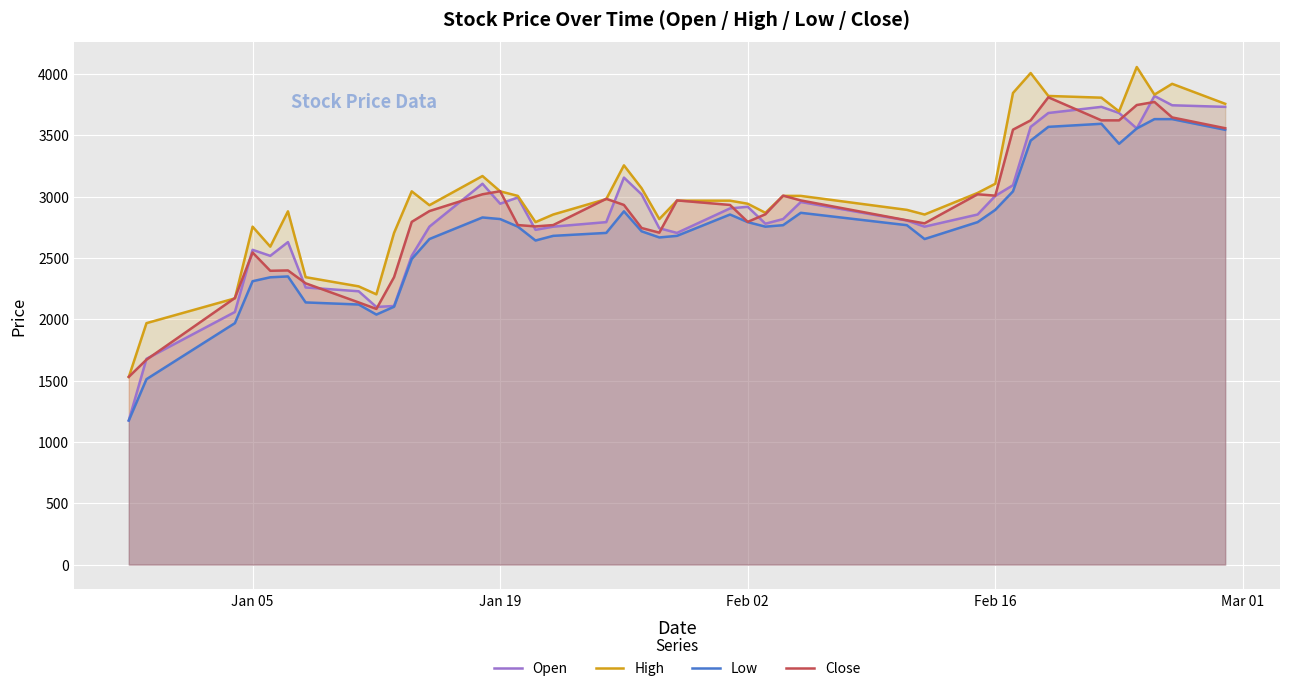

What is the minimum value shown in the chart?

1175